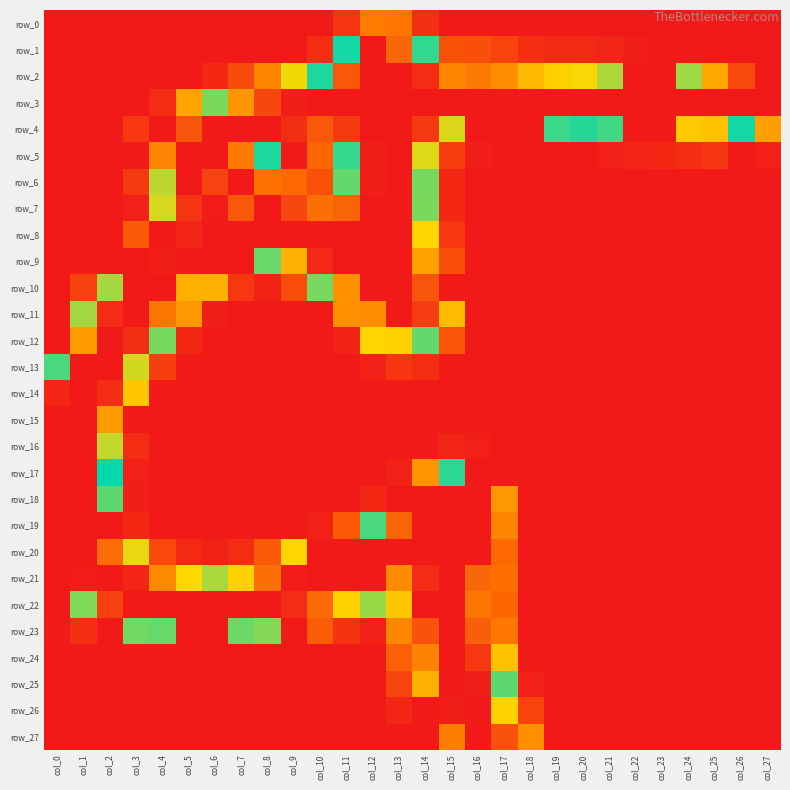

At col_13, list the series in order from largest to smallest.

row_3, row_4, row_5, row_6, row_8, row_9, row_10, row_11, row_20, row_19, row_1, row_21, row_12, row_22, row_23, row_0, row_24, row_25, row_13, row_26, row_17, row_2, row_7, row_14, row_15, row_16, row_18, row_27